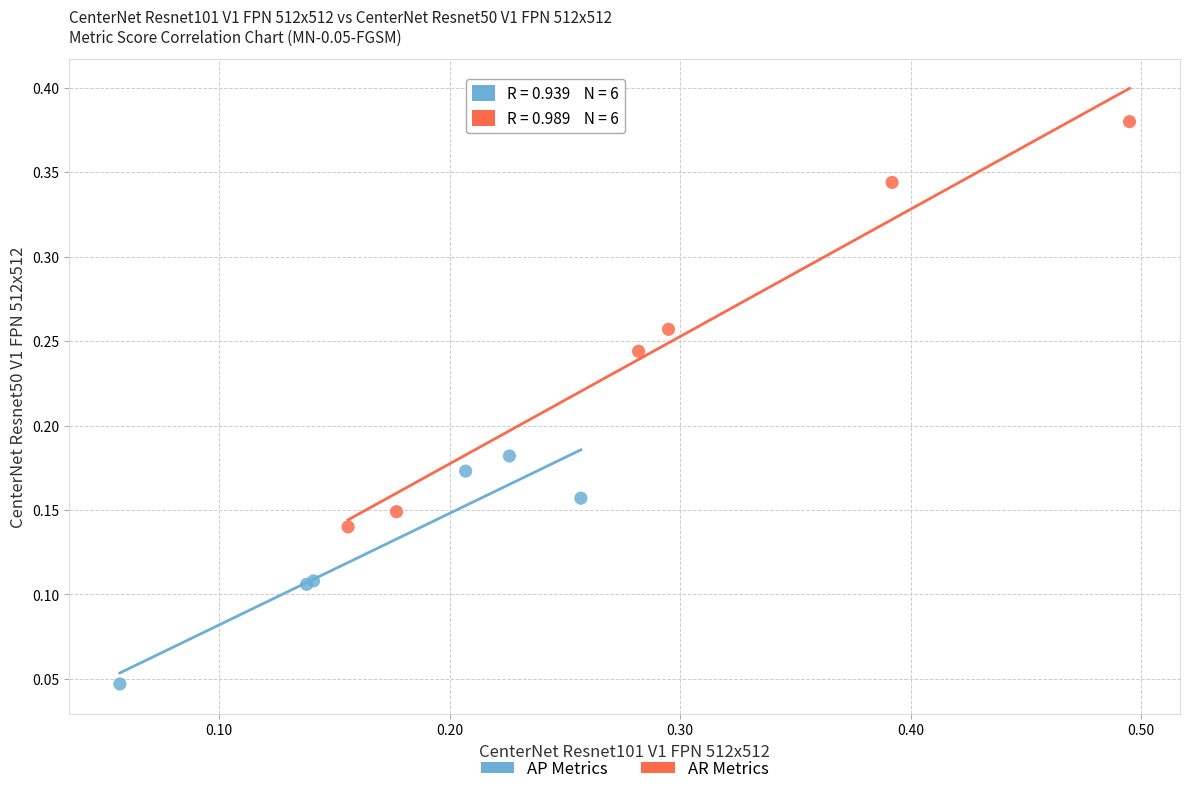

Which series contains the lowest Y value?

AP Metrics